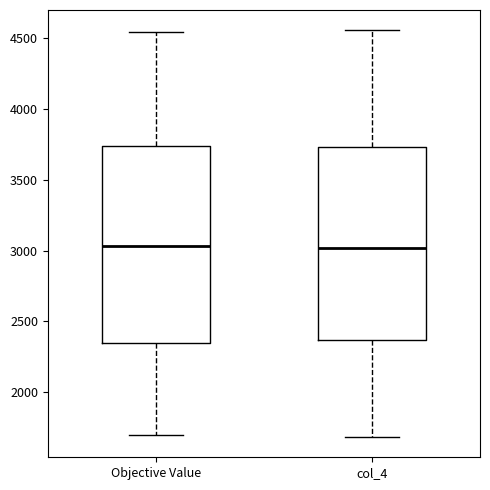

Reading left to right, read every box against the y-axis: the position of its median line, the range the box covers, and the ends of its whiskers. The values are not printed on the chart, so give them approximately, as read against the axis.

Objective Value: median 3050, box 2350 to 3750, whiskers 1700 to 4550
col_4: median 3000, box 2350 to 3750, whiskers 1700 to 4550